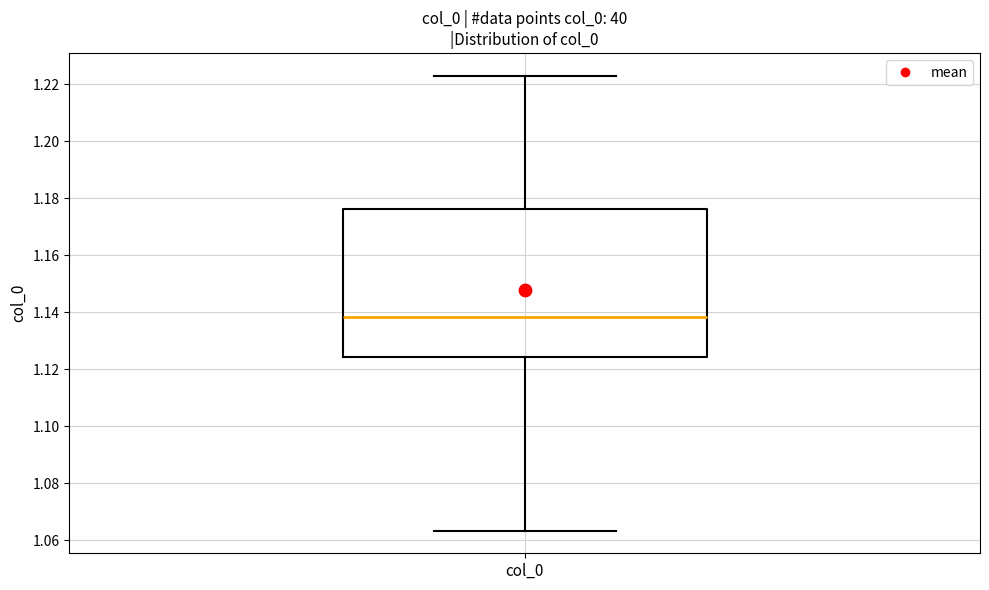

Read this box plot against the y-axis: the position of the median line, the range covered by the box, and the ends of both whiskers. The values are not printed on the chart, so give them approximately, as read against the axis.

median 1.138, box 1.124 to 1.176, whiskers 1.064 to 1.222